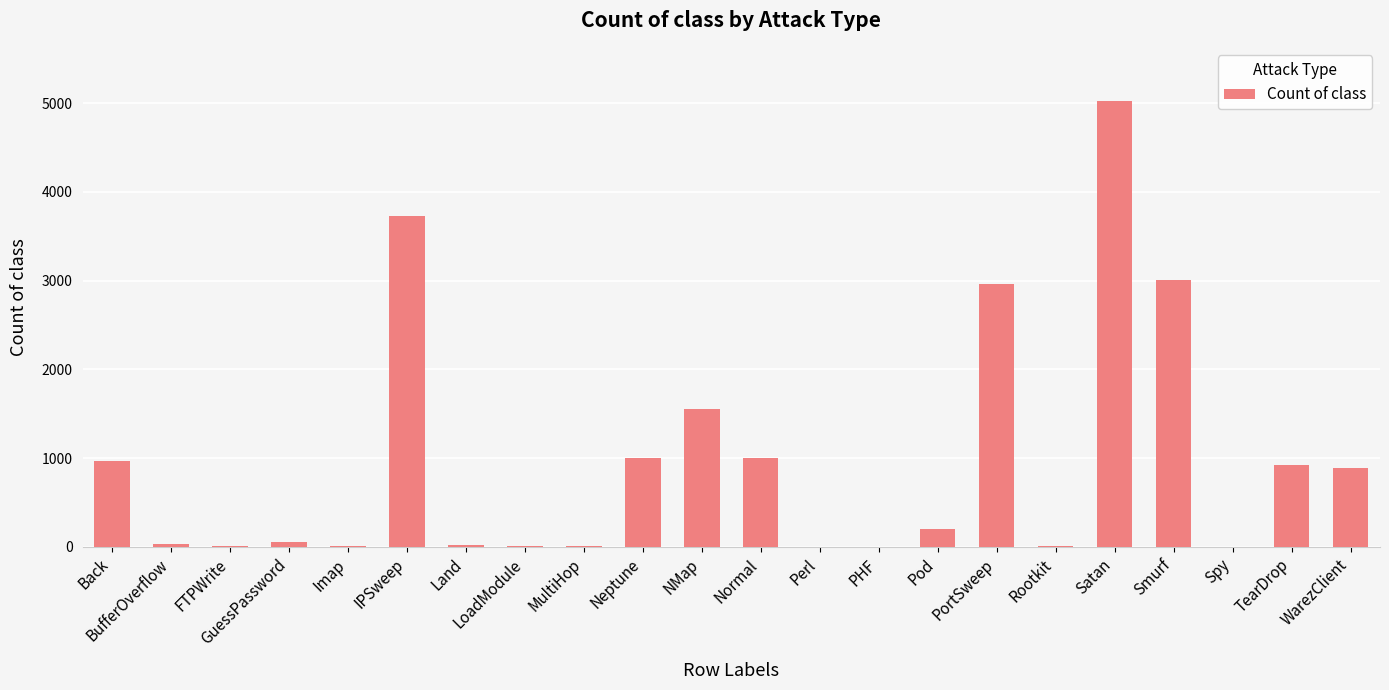

What is the sum of all values?

21409